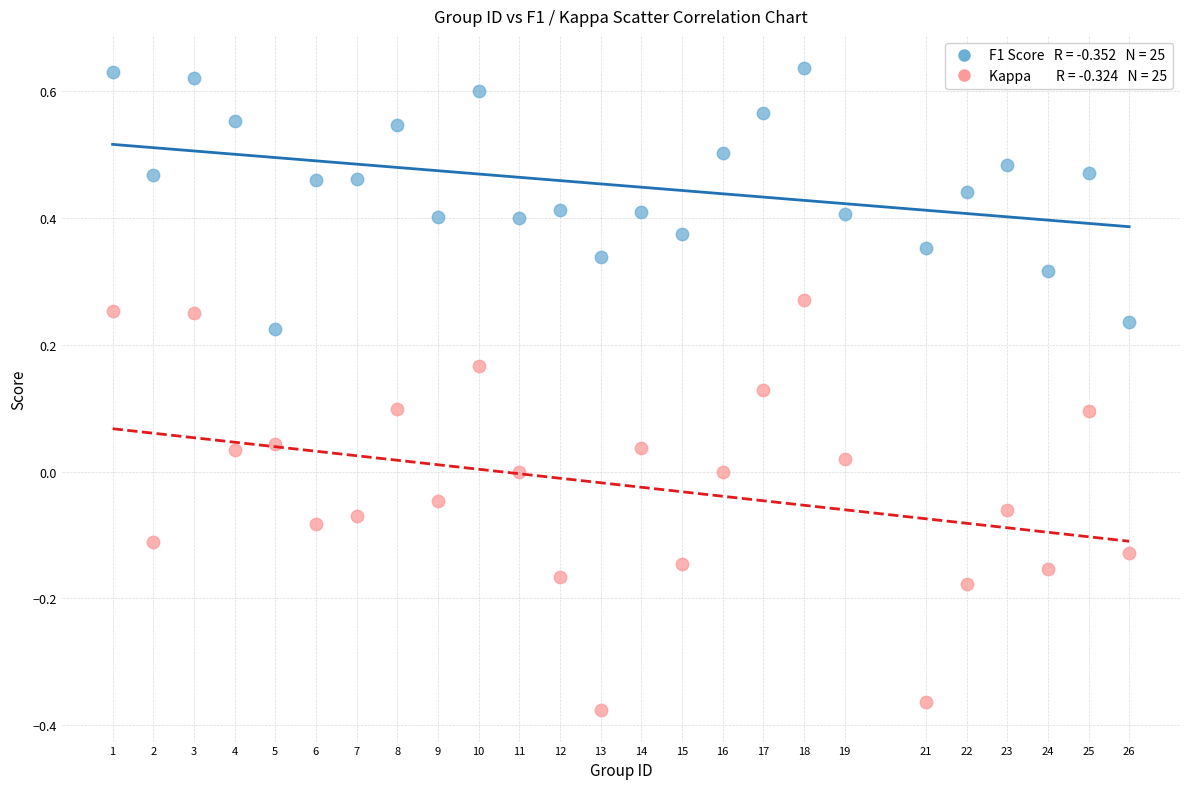

Across all data points, what is the range of Y values (max minus min)?

1.0